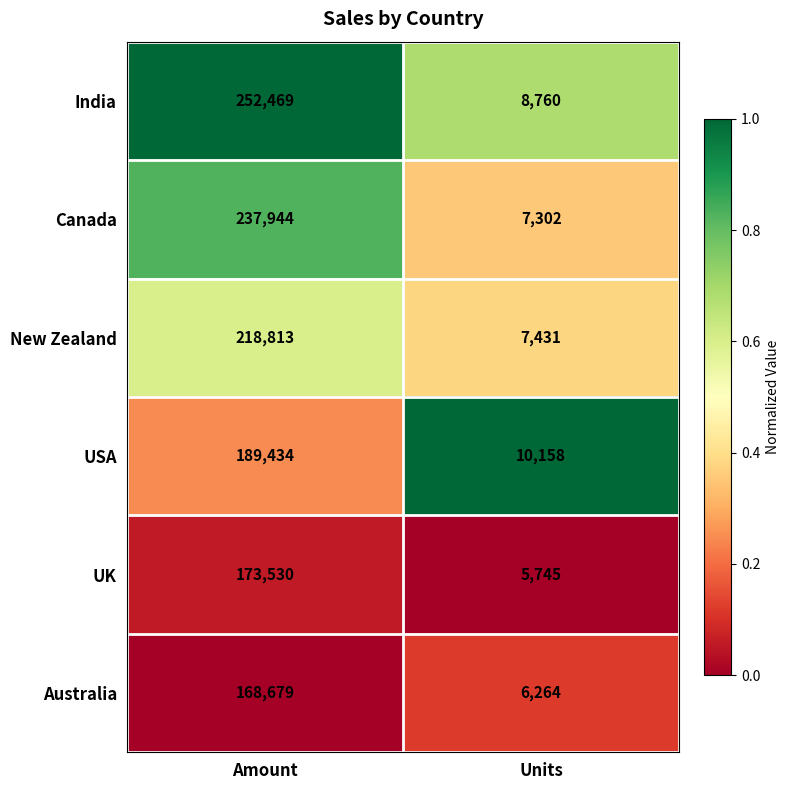

List the series in order of their peak value, lowest first.

Australia, UK, USA, New Zealand, Canada, India